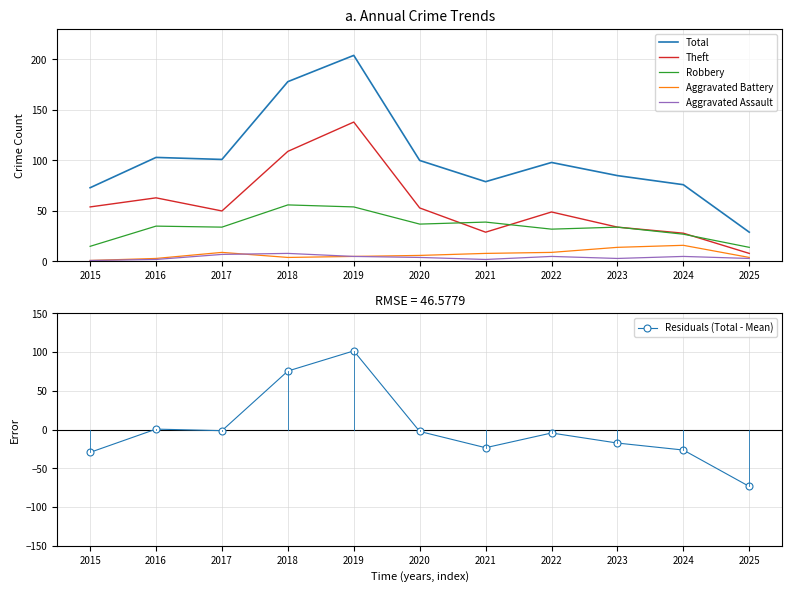

Which category has the lowest value in the Aggravated Assault series?

2015